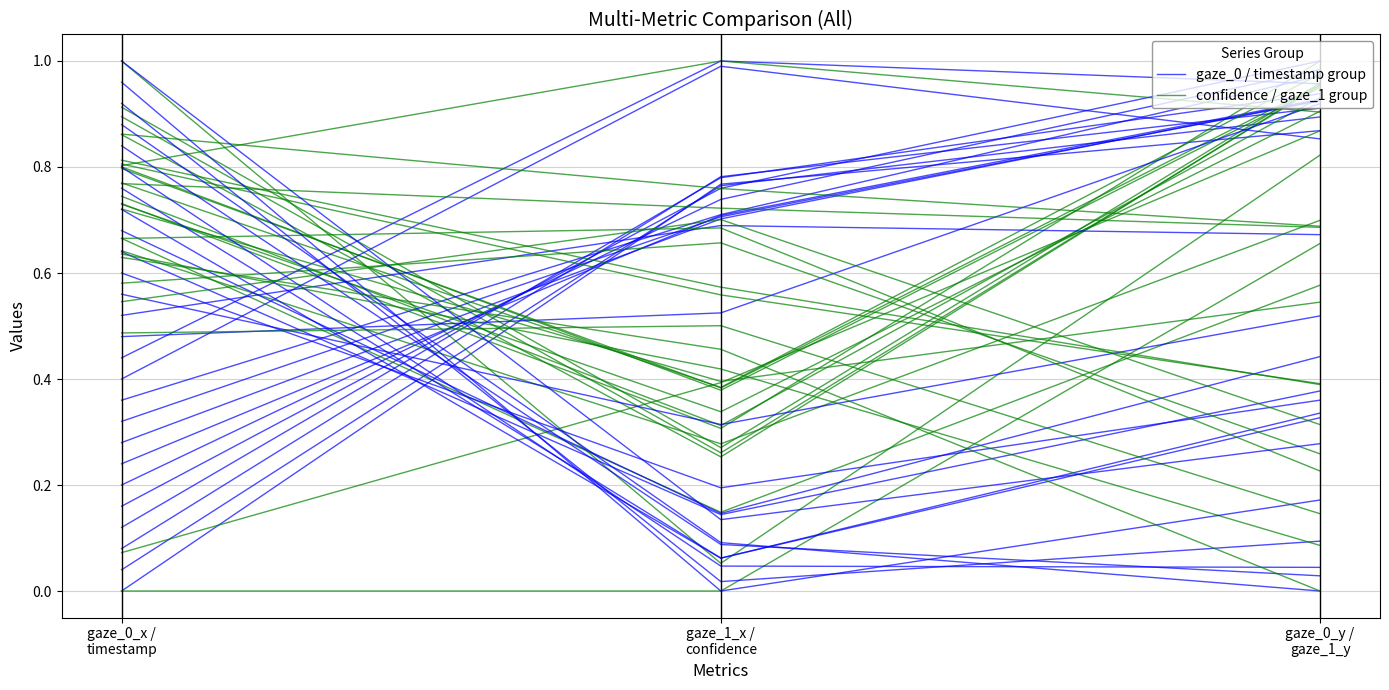

What is the label of the 3rd point from the left?

gaze_0_y /
gaze_1_y